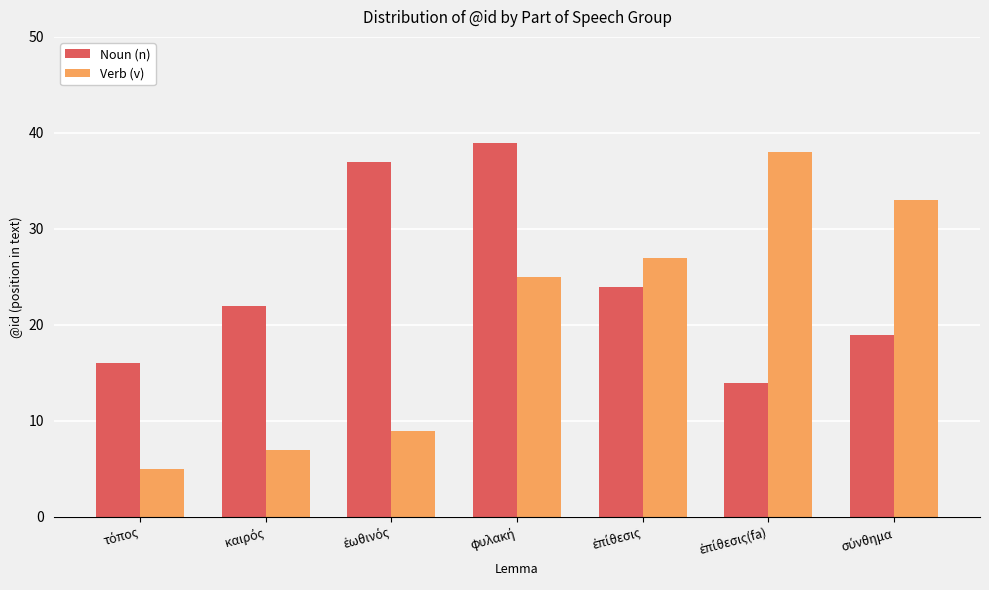

Which series has the widest spread of values?

Verb (v)